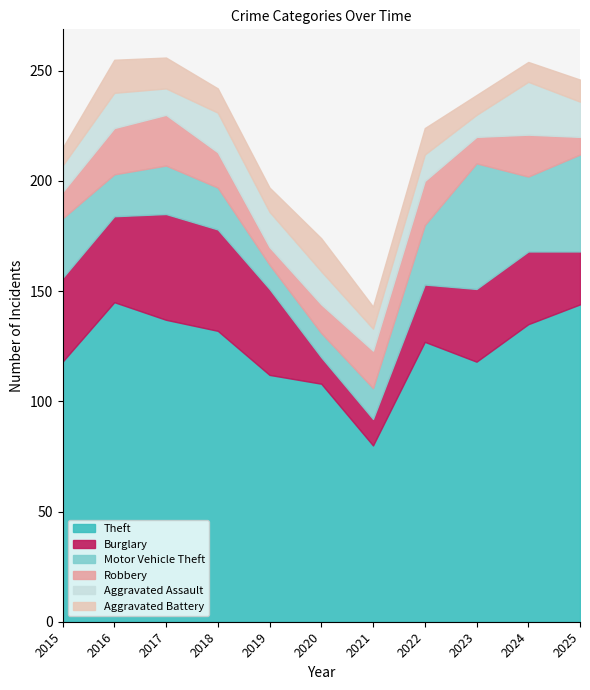

At which category does the chart reach its minimum across all series?

2019